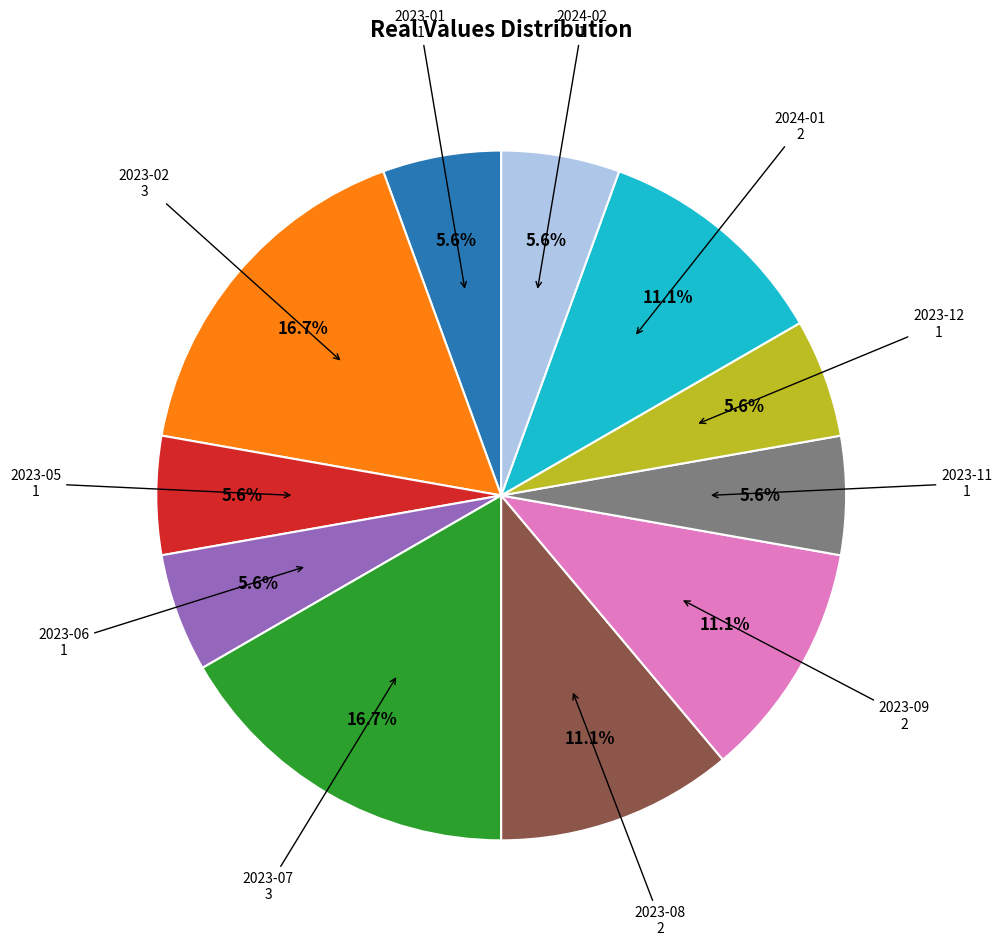

Is the sum of 2023-11 and 2023-01 greater than half?

No